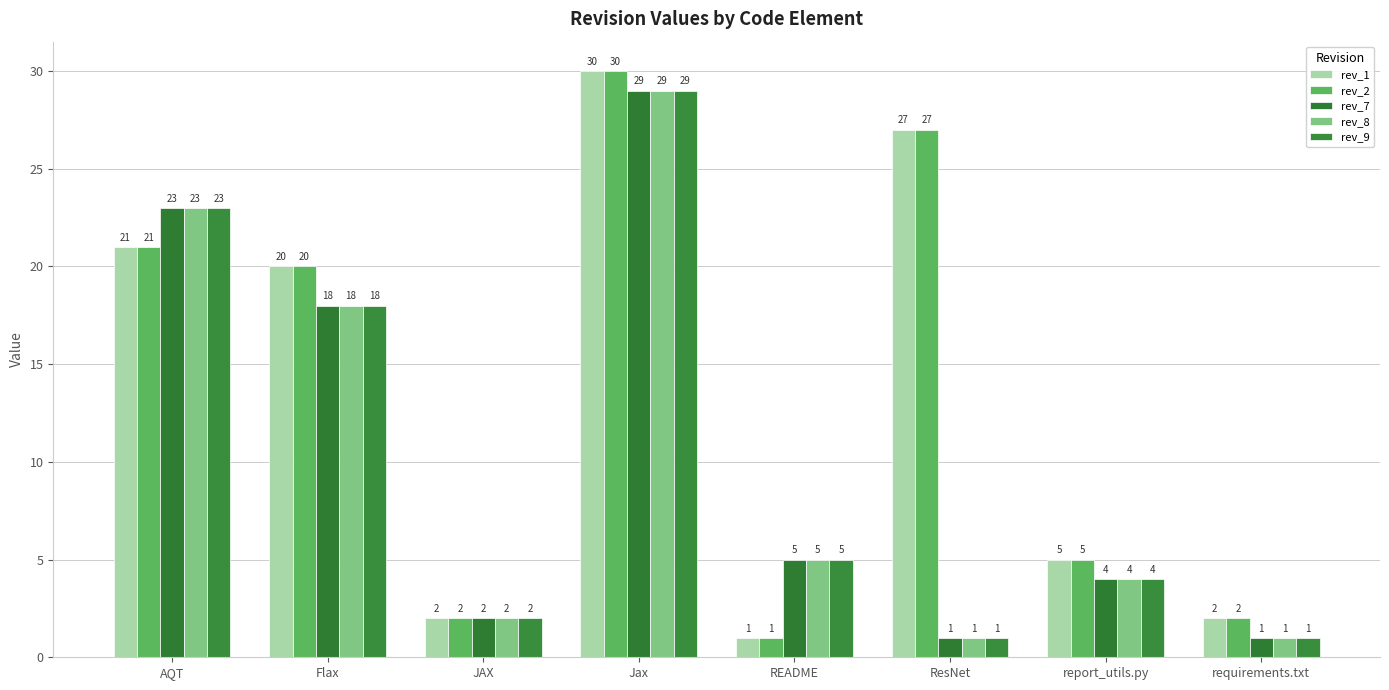

What are all the series names shown in the legend?

rev_1, rev_2, rev_7, rev_8, rev_9